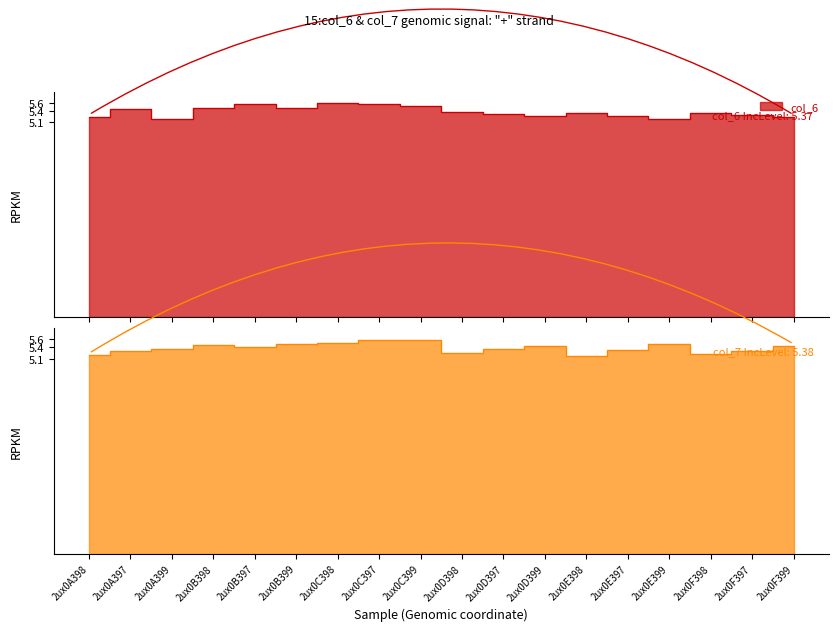

What is the lowest value of the col_6 series?

5.2